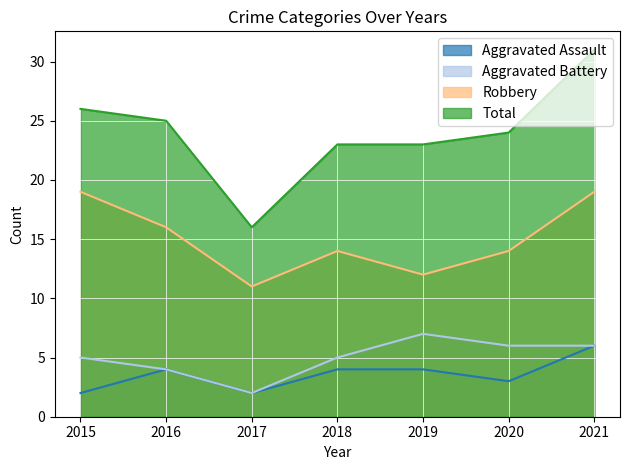

List the labels in order of Total value, smallest first.

2017, 2018, 2019, 2020, 2016, 2015, 2021